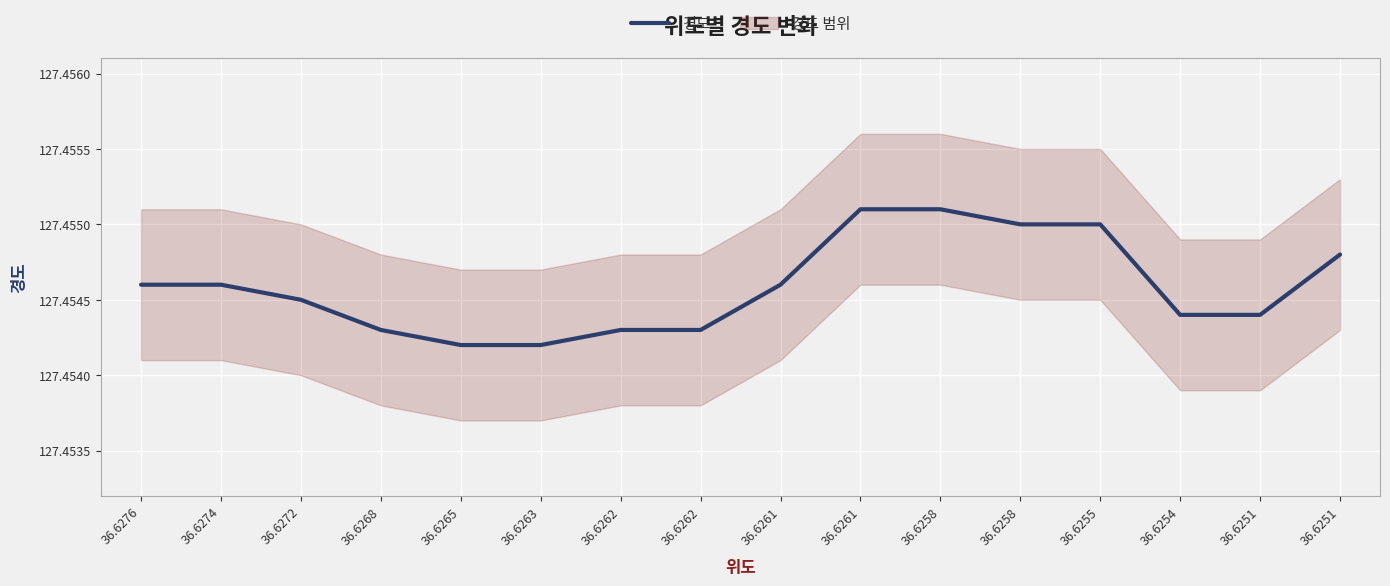

Reading right to left, list all the values displayed in this chart.

36.6251=127.5	36.6251=127.5	36.6254=127.5	36.6255=127.5	36.6258=127.5	36.6258=127.5	36.6261=127.5	36.6261=127.5	36.6262=127.5	36.6262=127.5	36.6263=127.5	36.6265=127.5	36.6268=127.5	36.6272=127.5	36.6274=127.5	36.6276=127.5